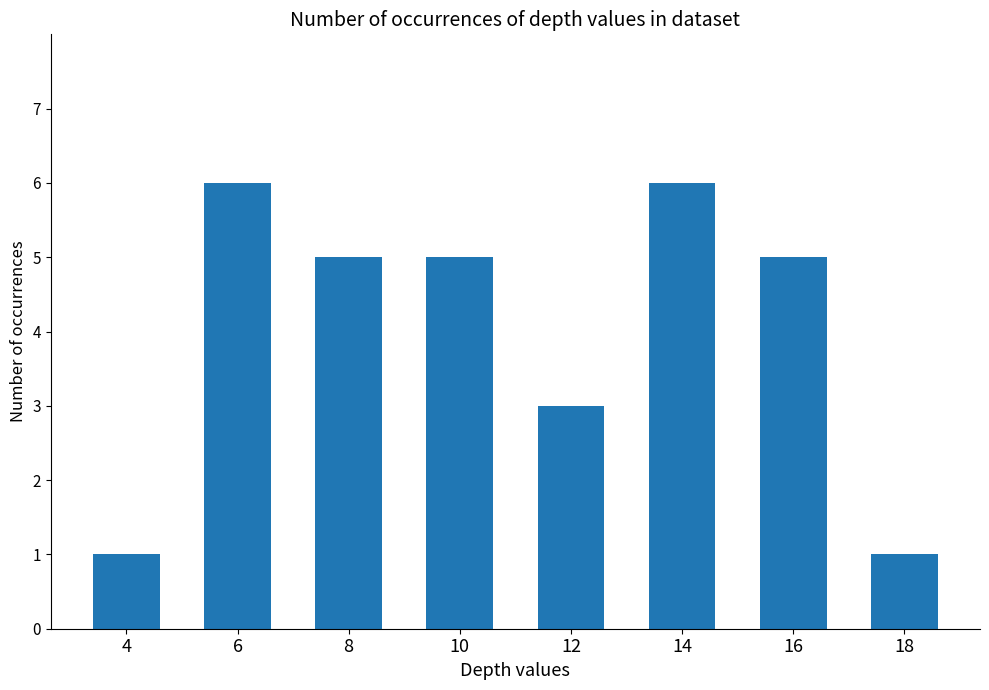

How many bars are there in total?

8